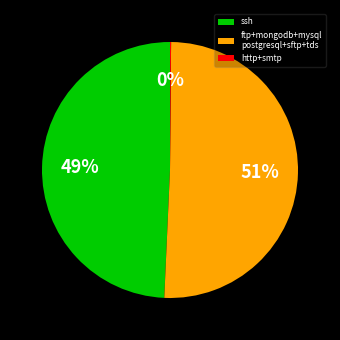

To the nearest percent, what percentage of the pie is ftp+mongodb+mysql postgresql+sftp+tds?

51%